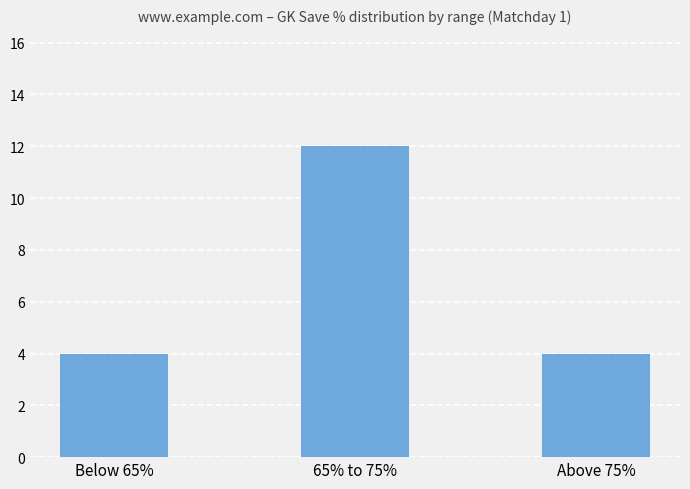

Reading left to right, extract all data points from this chart.

4	12	4